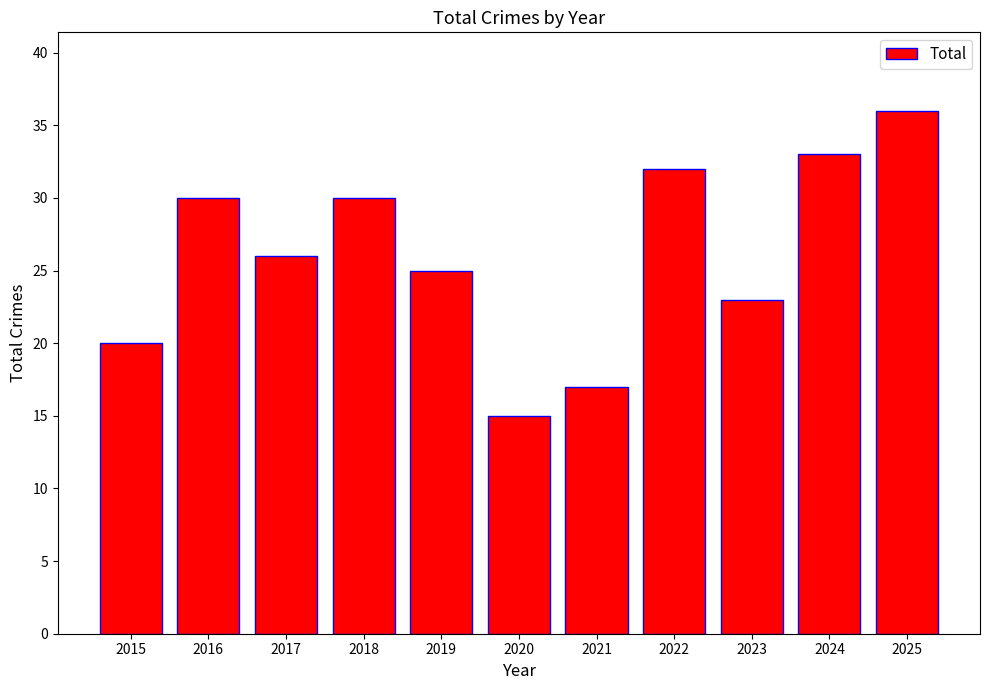

What is the difference between the maximum and second lowest values?

19